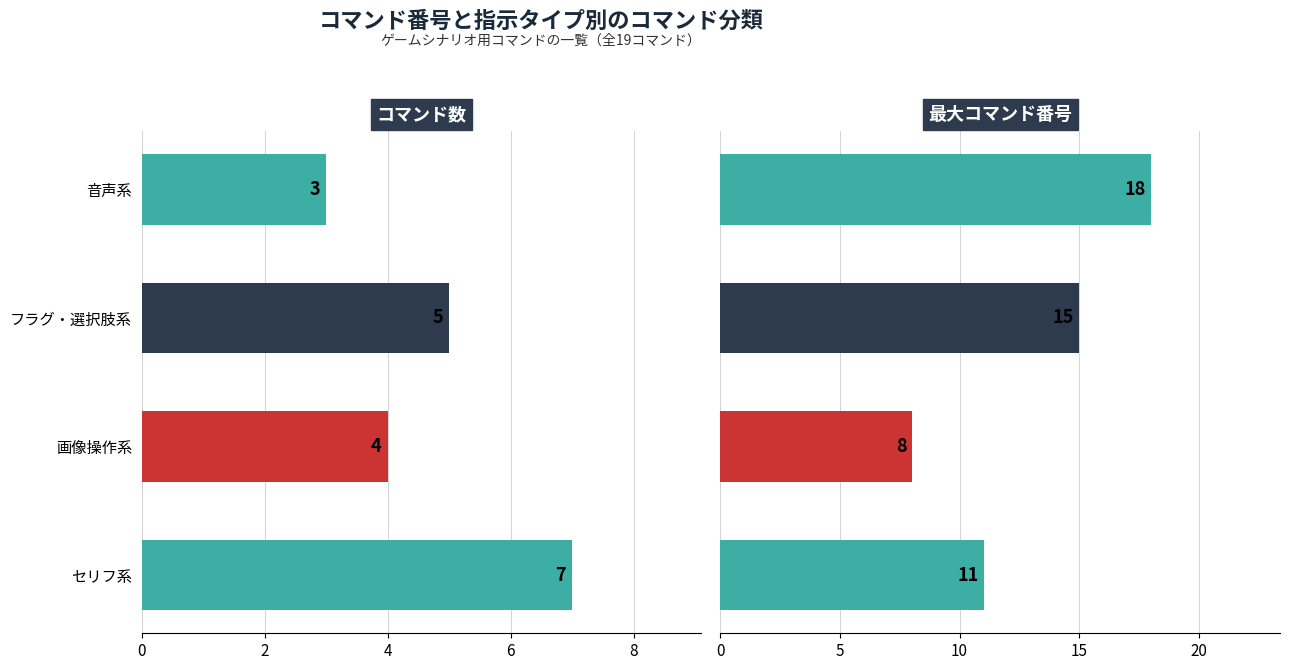

Is it true that コマンド数 equals 7 at セリフ系?

True